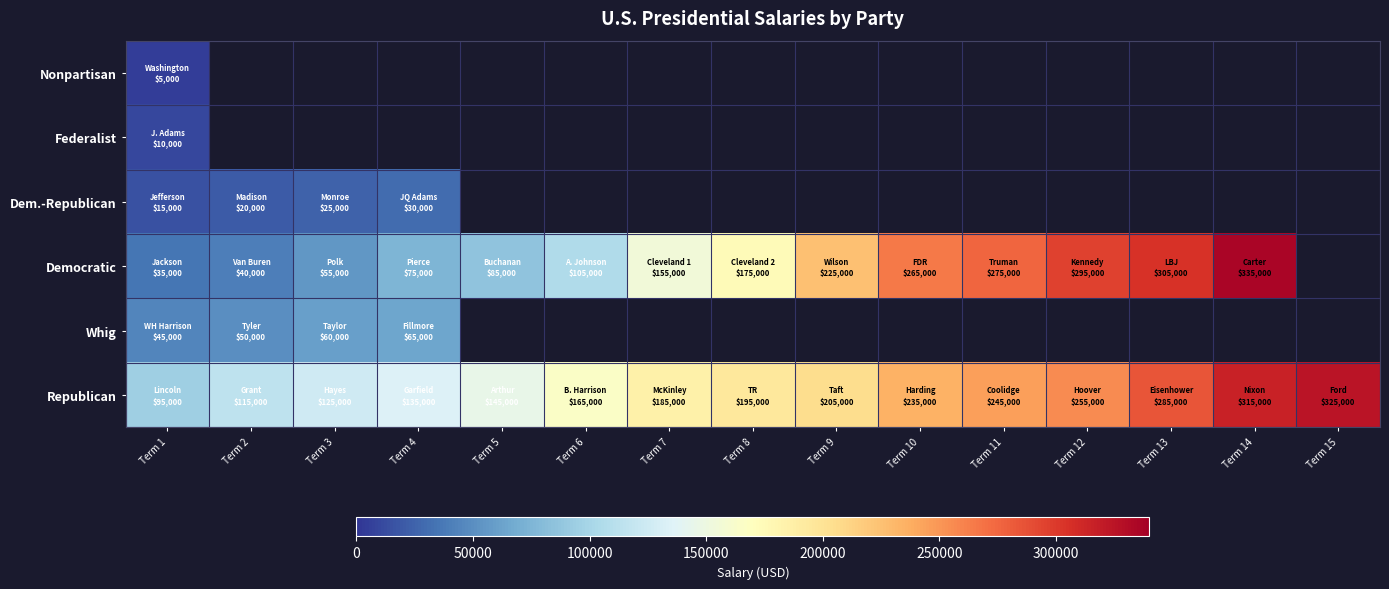

What is the difference between the maximum and minimum values in the Dem.-Republican series?

15000.0